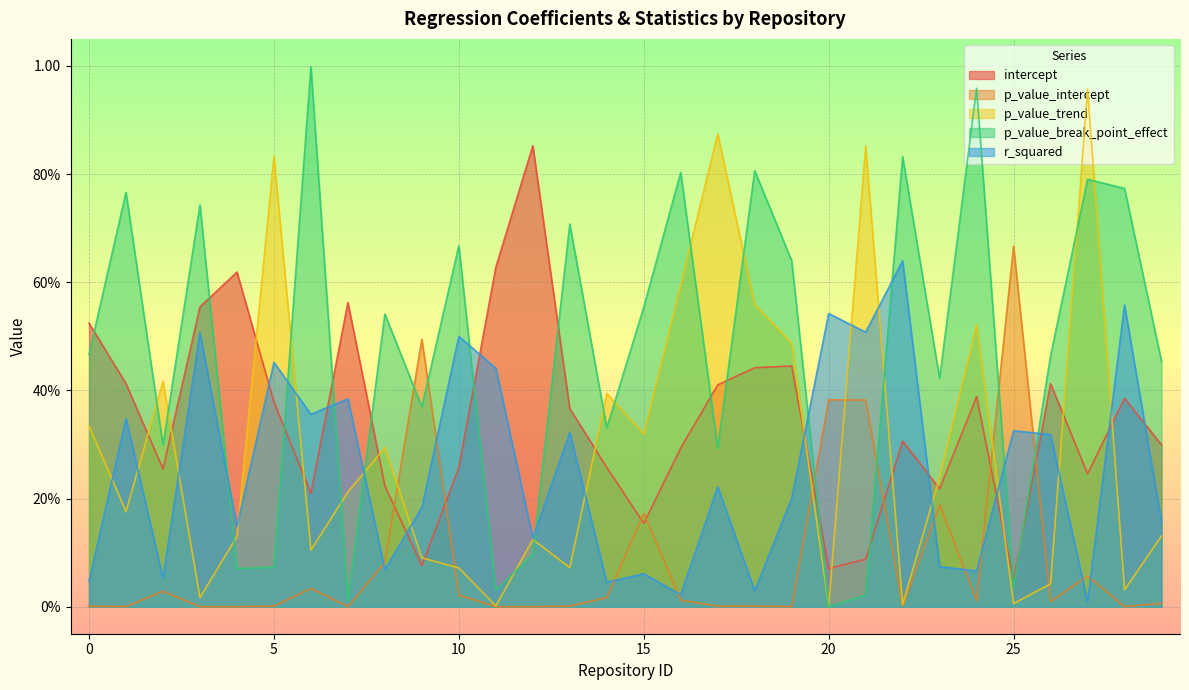

Does the chart display data point markers on the line(s)?

No